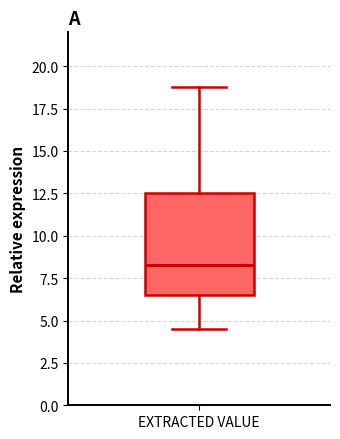

Transcribe this box plot: give where the median line is, the range the box spans, and where the two whiskers end, as read against the y-axis. The values are not printed on the chart, so give them approximately, as read against the axis.

median 8.5, box 6.5 to 12.5, whiskers 4.5 to 19.0